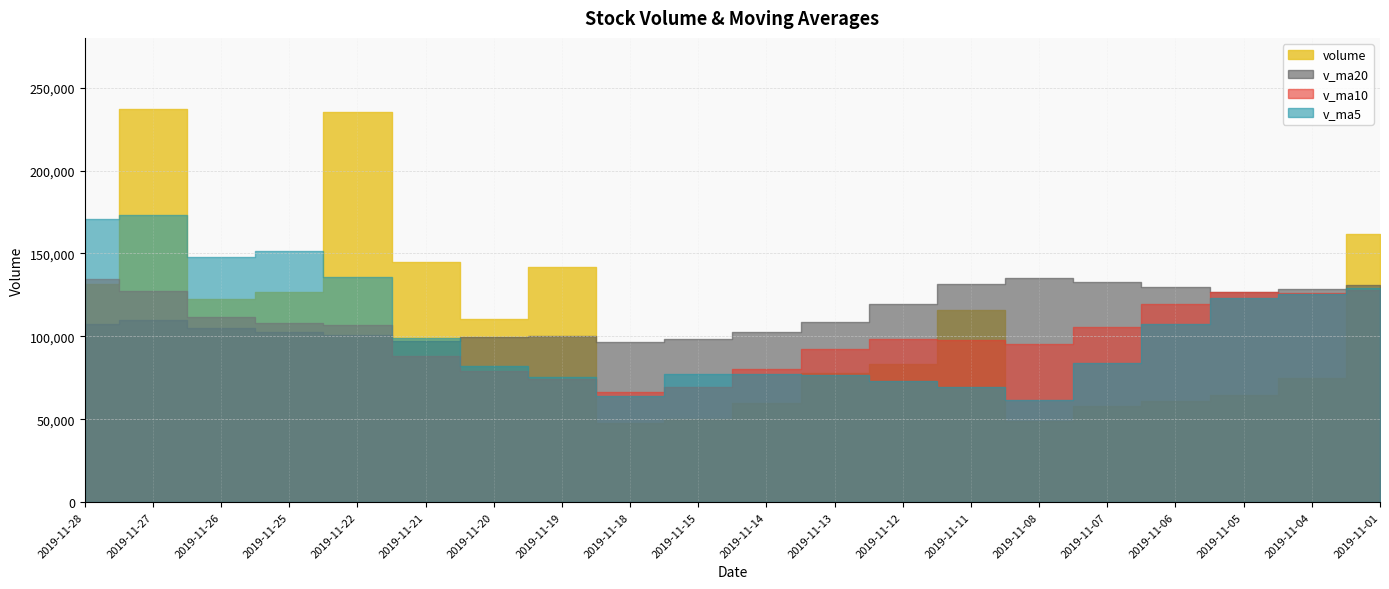

Reading right to left, transcribe all the data shown in this chart.

volume: 2019-11-01=161479.0	2019-11-04=74676.0	2019-11-05=64407.4	2019-11-06=60823.0	2019-11-07=57879.7	2019-11-08=48905.0	2019-11-11=115961.0	2019-11-12=83118.0	2019-11-13=77661.0	2019-11-14=59846.0	2019-11-15=50244.0	2019-11-18=47970.0	2019-11-19=142083.4	2019-11-20=110197.0	2019-11-21=144916.0	2019-11-22=235101.0	2019-11-25=126486.9	2019-11-26=122435.9	2019-11-27=236932.3	2019-11-28=131490.3
v_ma5: 2019-11-01=129342.6	2019-11-04=125539.4	2019-11-05=123302.7	2019-11-06=107488.1	2019-11-07=83853.0	2019-11-08=61338.2	2019-11-11=69595.2	2019-11-12=73337.3	2019-11-13=76704.9	2019-11-14=77098.2	2019-11-15=77366.0	2019-11-18=63767.8	2019-11-19=75560.9	2019-11-20=82068.1	2019-11-21=99082.1	2019-11-22=136053.5	2019-11-25=151756.9	2019-11-26=147827.4	2019-11-27=173174.4	2019-11-28=170489.3
v_ma10: 2019-11-01=127748.4	2019-11-04=126160.6	2019-11-05=126480.5	2019-11-06=119355.4	2019-11-07=105903.0	2019-11-08=95340.4	2019-11-11=97567.3	2019-11-12=98320.0	2019-11-13=92096.5	2019-11-14=80475.6	2019-11-15=69352.1	2019-11-18=66681.5	2019-11-19=74449.1	2019-11-20=79386.5	2019-11-21=88090.1	2019-11-22=106709.8	2019-11-25=107762.3	2019-11-26=111694.1	2019-11-27=127621.2	2019-11-28=134785.7
v_ma20: 2019-11-01=131077.1	2019-11-04=128383.5	2019-11-05=126863.8	2019-11-06=129864.2	2019-11-07=132723.8	2019-11-08=135117.9	2019-11-11=131321.7	2019-11-12=119784.2	2019-11-13=108498.5	2019-11-14=102399.9	2019-11-15=98550.3	2019-11-18=96421.1	2019-11-19=100464.8	2019-11-20=99370.9	2019-11-21=96996.6	2019-11-22=101025.1	2019-11-25=102664.8	2019-11-26=105007.1	2019-11-27=109858.9	2019-11-28=107630.6